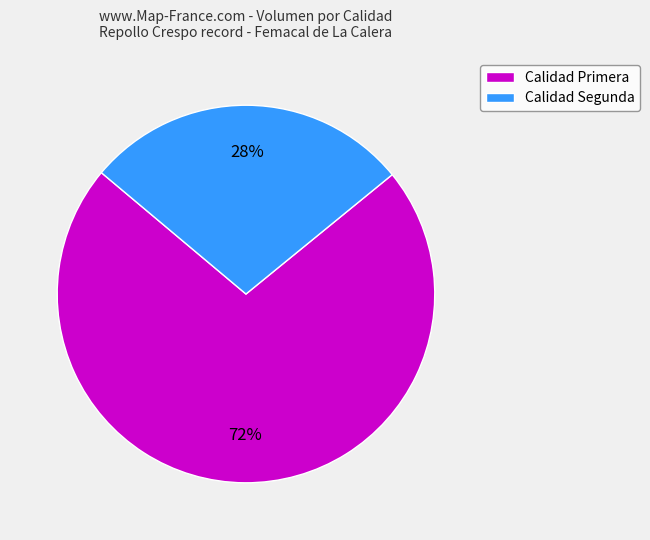

Is it true that Calidad Segunda is 22% of the pie?

False